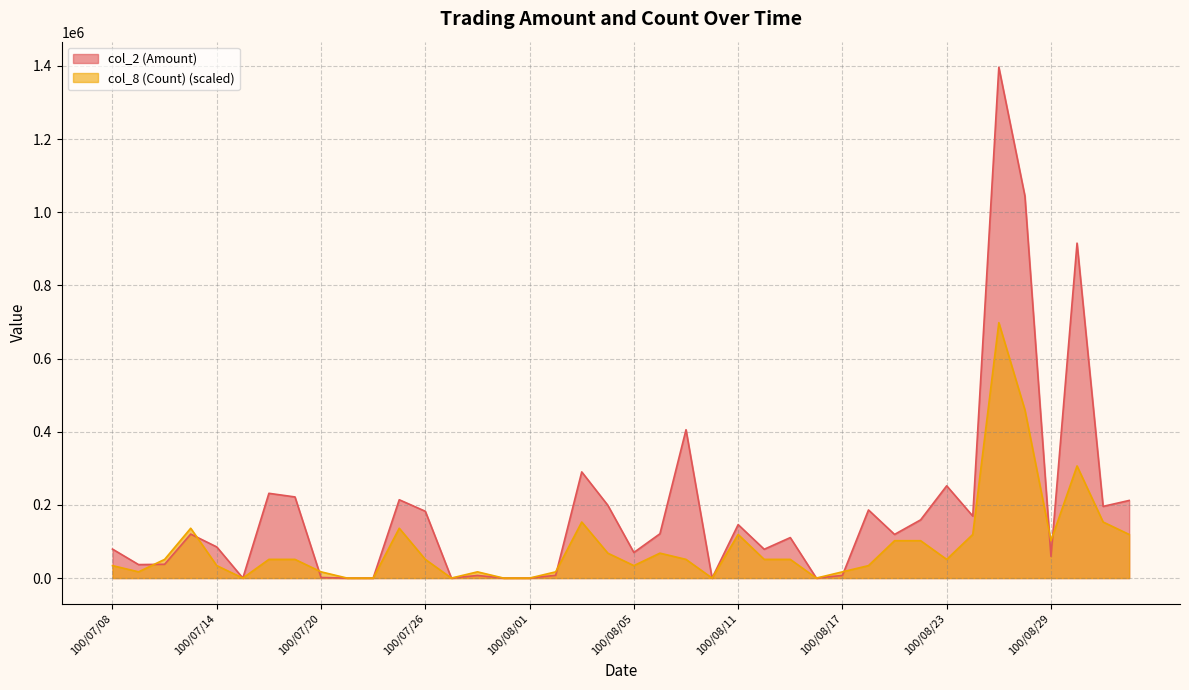

At how many categories does at least one series exceed 875287?

3